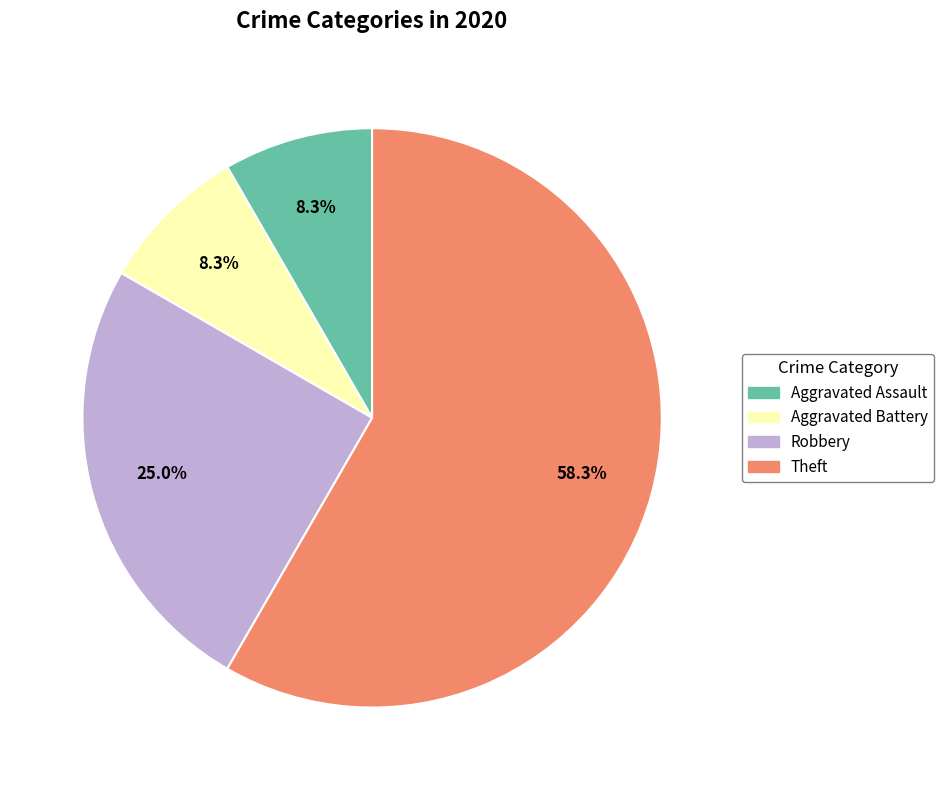

Is there any slice that represents more than half of the pie?

Yes